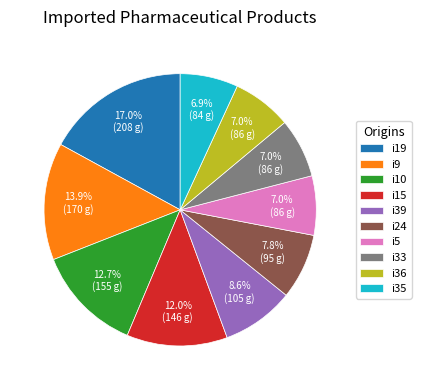

Does i36 represent more than half of the total?

No